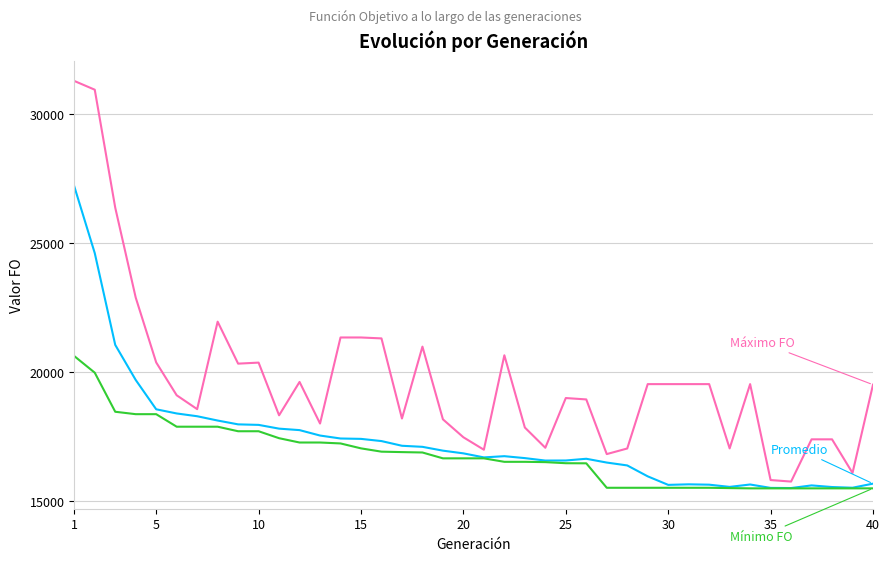

What is the greatest value displayed?

31294.0